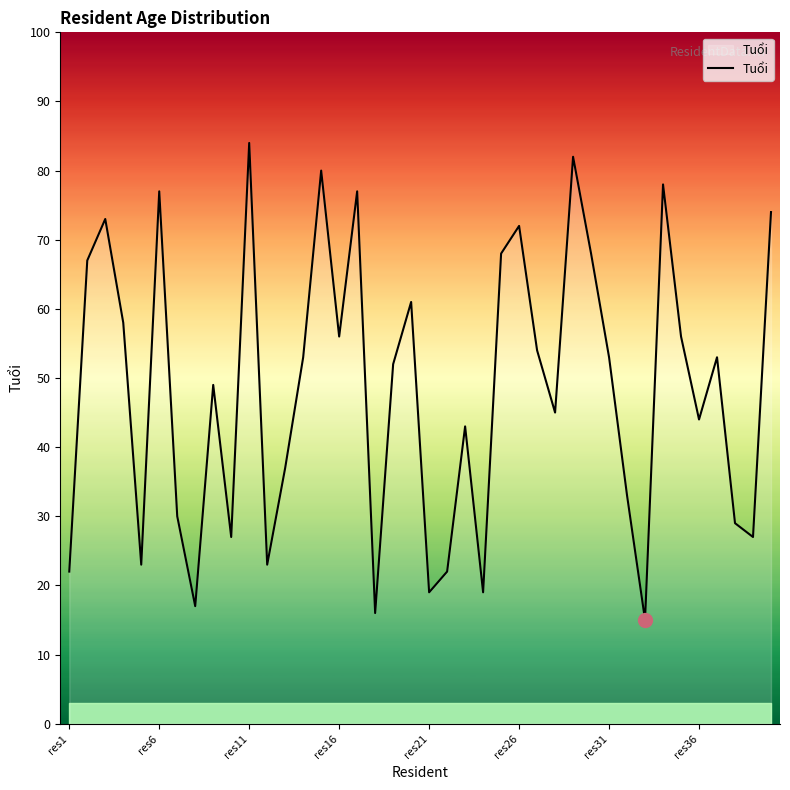

What is the difference between the maximum and minimum values?

69